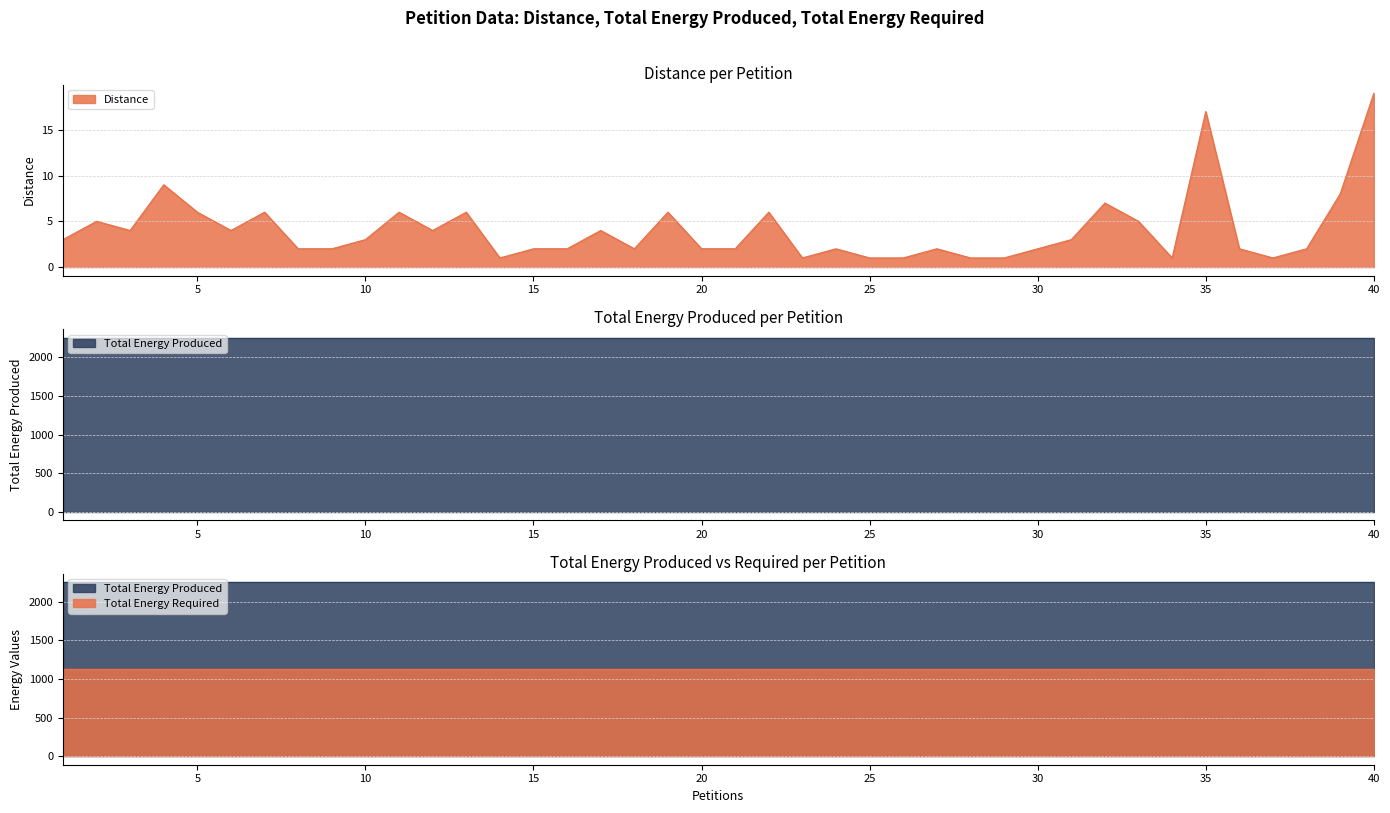

What is the sum of all Total Energy Required values?

45200